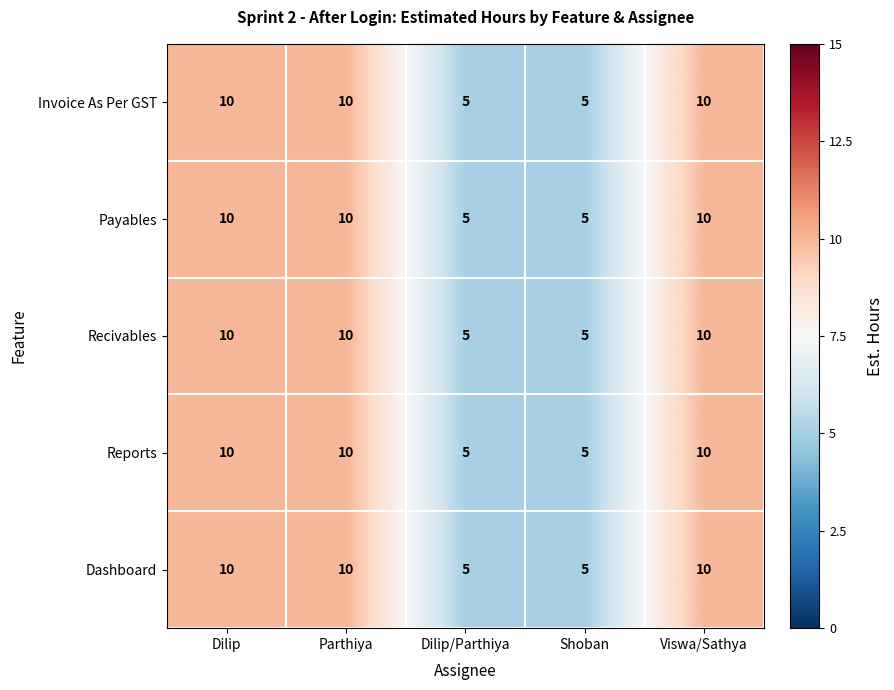

Is it true that Invoice As Per GST equals 15 at Viswa/Sathya?

False